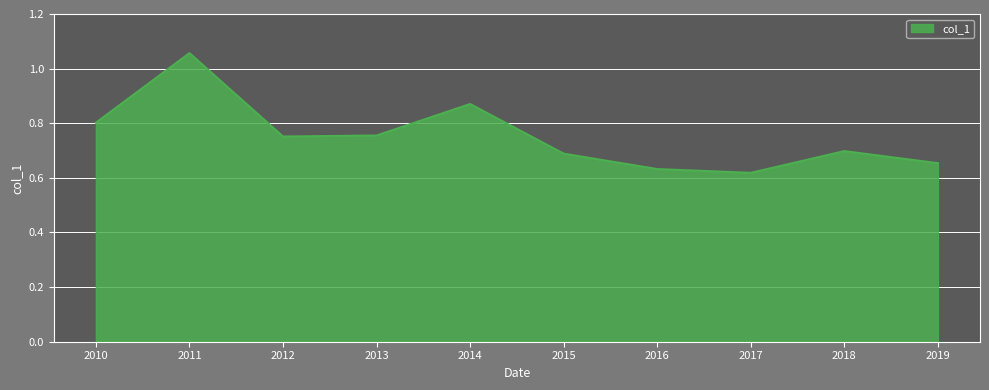

Where is the data nearest to the value 0?

2017